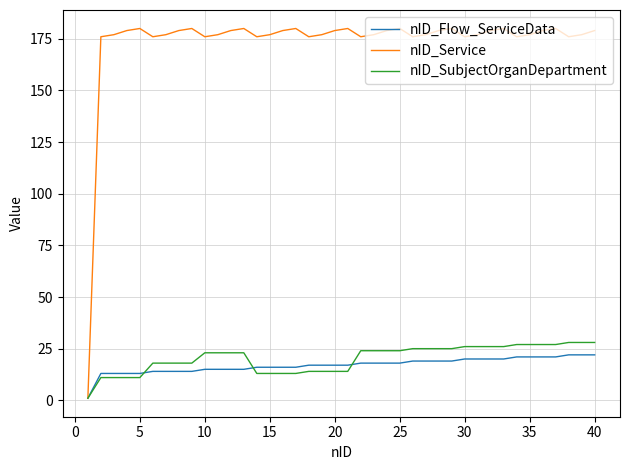

Reading right to left, transcribe all the data shown in this chart.

nID_Flow_ServiceData: 22	22	22	21	21	21	21	20	20	20	20	19	19	19	19	18	18	18	18	17	17	17	17	16	16	16	16	15	15	15	15	14	14	14	14	13	13	13	13	1
nID_Service: 179	177	176	180	179	177	176	180	179	177	176	180	179	177	176	180	179	177	176	180	179	177	176	180	179	177	176	180	179	177	176	180	179	177	176	180	179	177	176	1
nID_SubjectOrganDepartment: 28	28	28	27	27	27	27	26	26	26	26	25	25	25	25	24	24	24	24	14	14	14	14	13	13	13	13	23	23	23	23	18	18	18	18	11	11	11	11	1